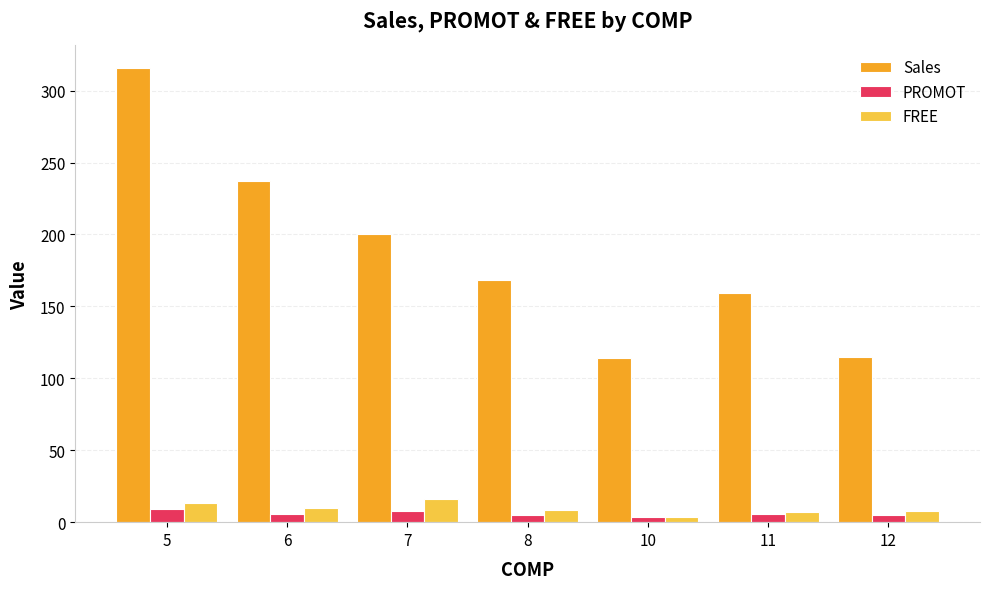

Which series has the widest spread of values?

Sales